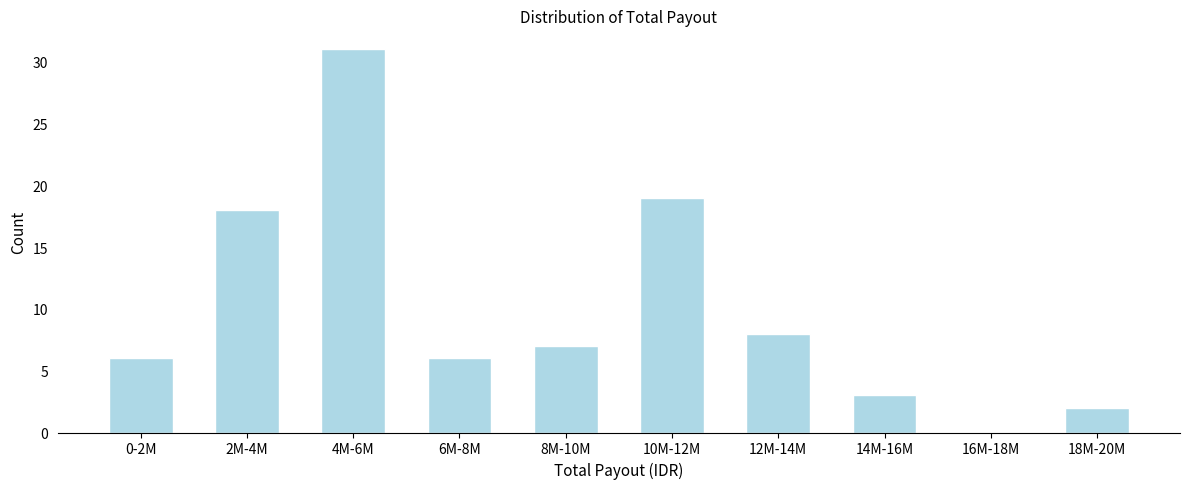

Reading left to right, extract all data points from this chart.

0-2M=6	2M-4M=18	4M-6M=31	6M-8M=6	8M-10M=7	10M-12M=19	12M-14M=8	14M-16M=3	16M-18M=0	18M-20M=2